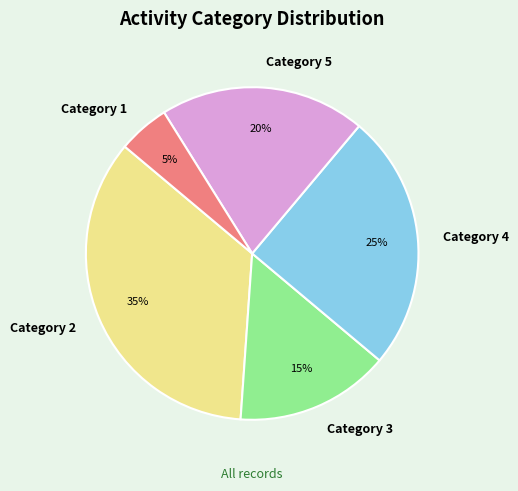

What percentage is the Category 4 slice, to the nearest percent?

25%